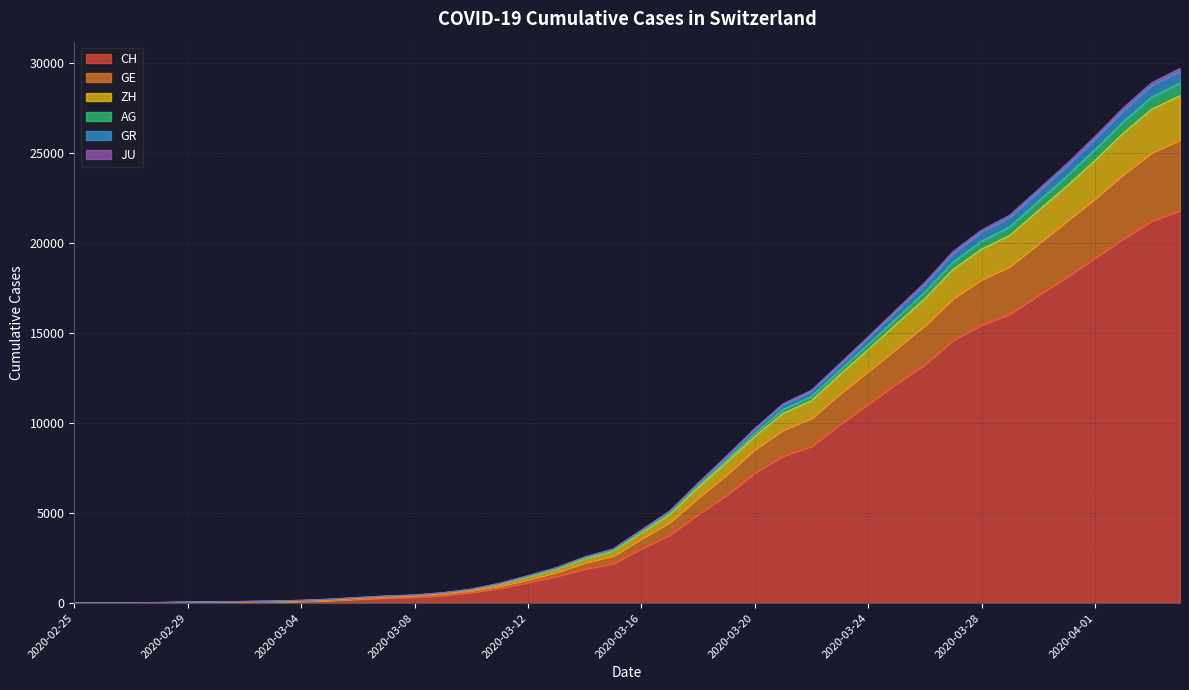

What is the highest value of the CH series?

21827